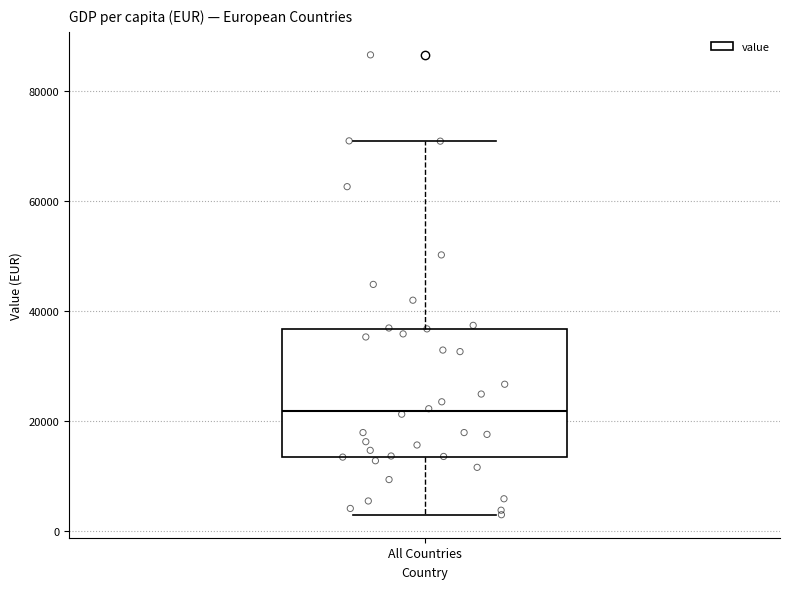

Where does the upper whisker of the box for All Countries end on the y-axis? The values are not printed on the chart, so give them approximately, as read against the axis.

70000